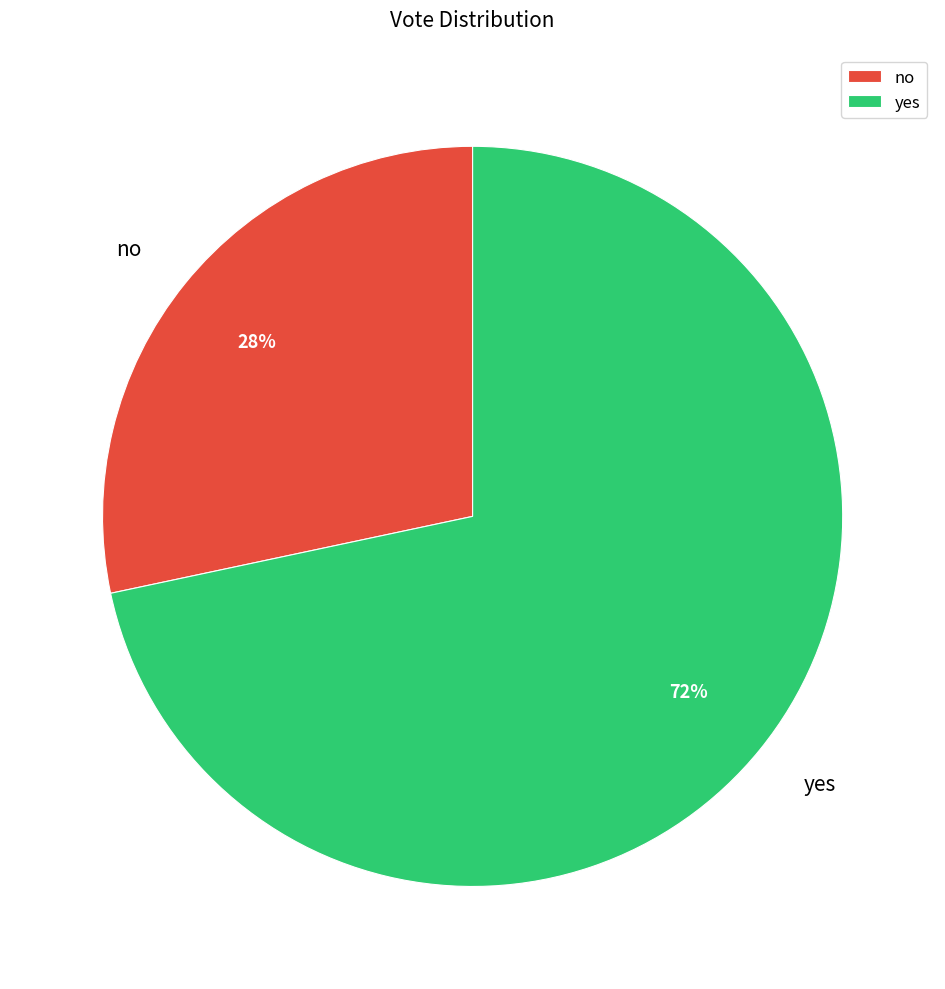

Between yes and no, which is larger?

yes